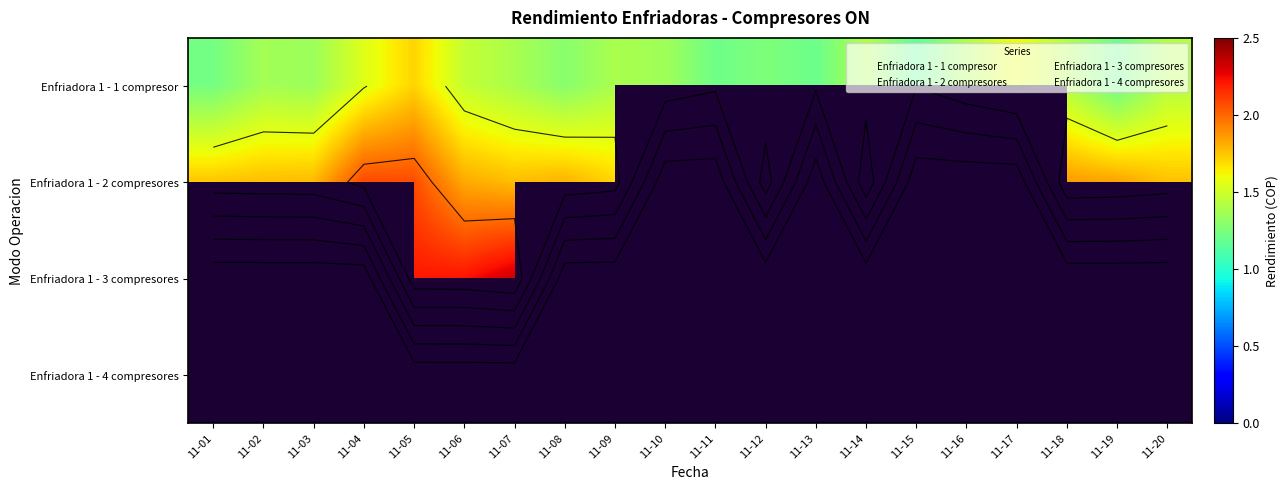

Which series changed the most between 11-09 and 11-14?

Enfriadora 1 - 2 compresores